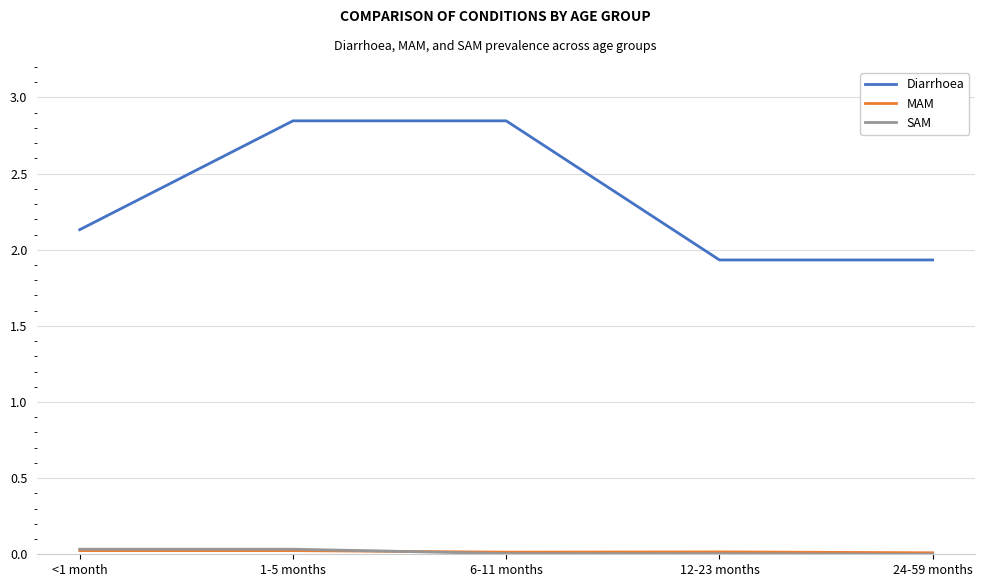

True or false: SAM has a value of 0.0 at 1-5 months.

True